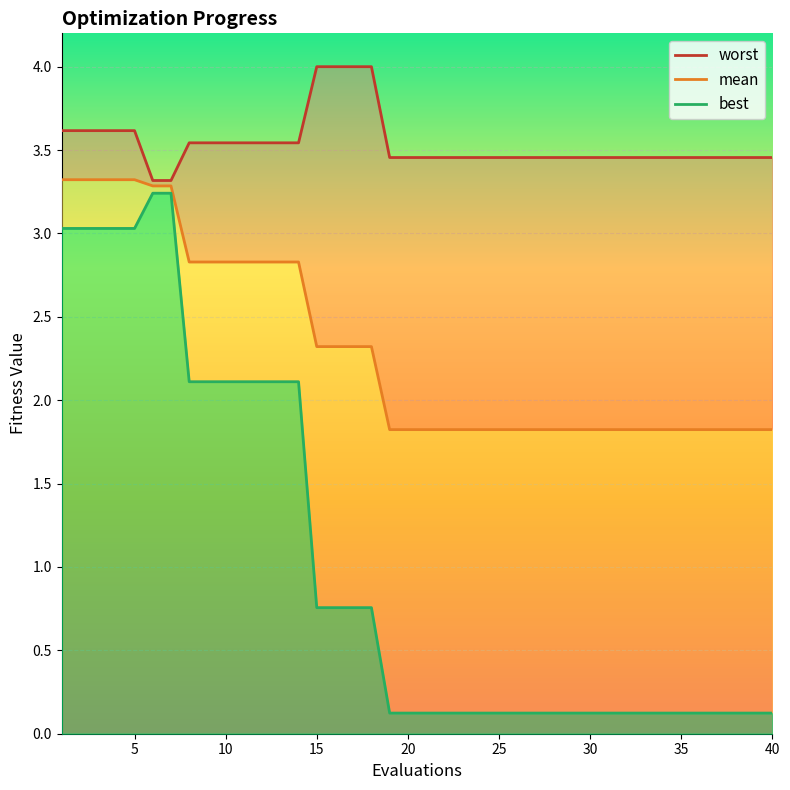

Which series has the largest range (max minus min)?

best